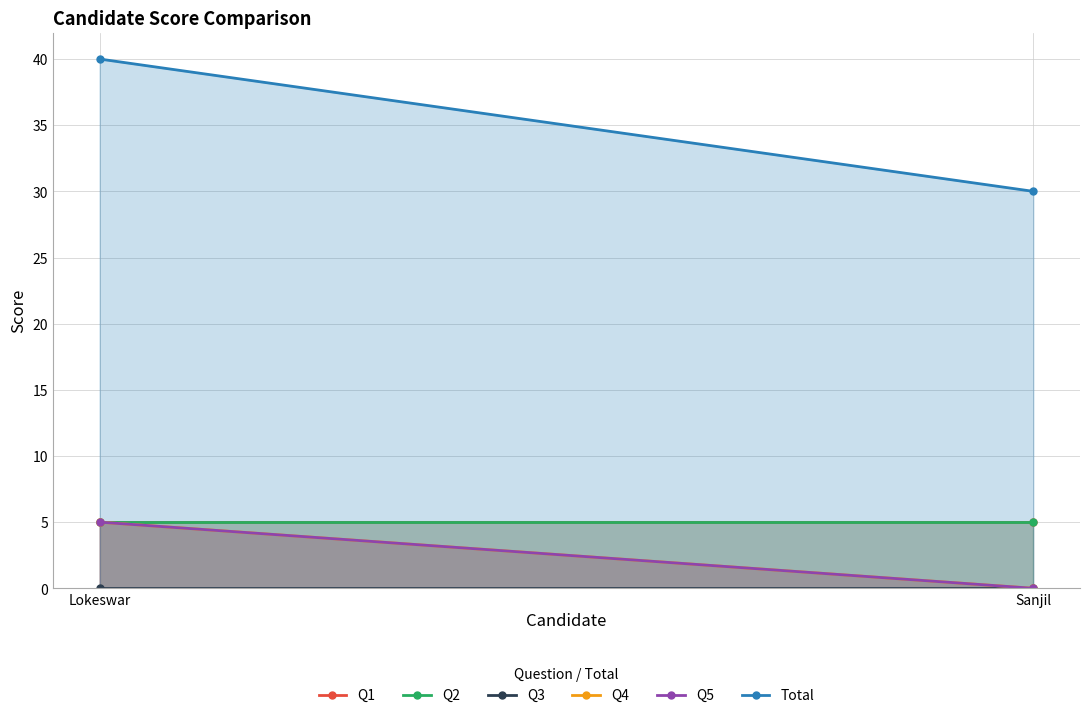

Reading left to right, transcribe all the data shown in this chart.

Q1: 5	5
Q2: 5	5
Q3: 0	0
Q4: 5	0
Q5: 5	0
Total: 40	30